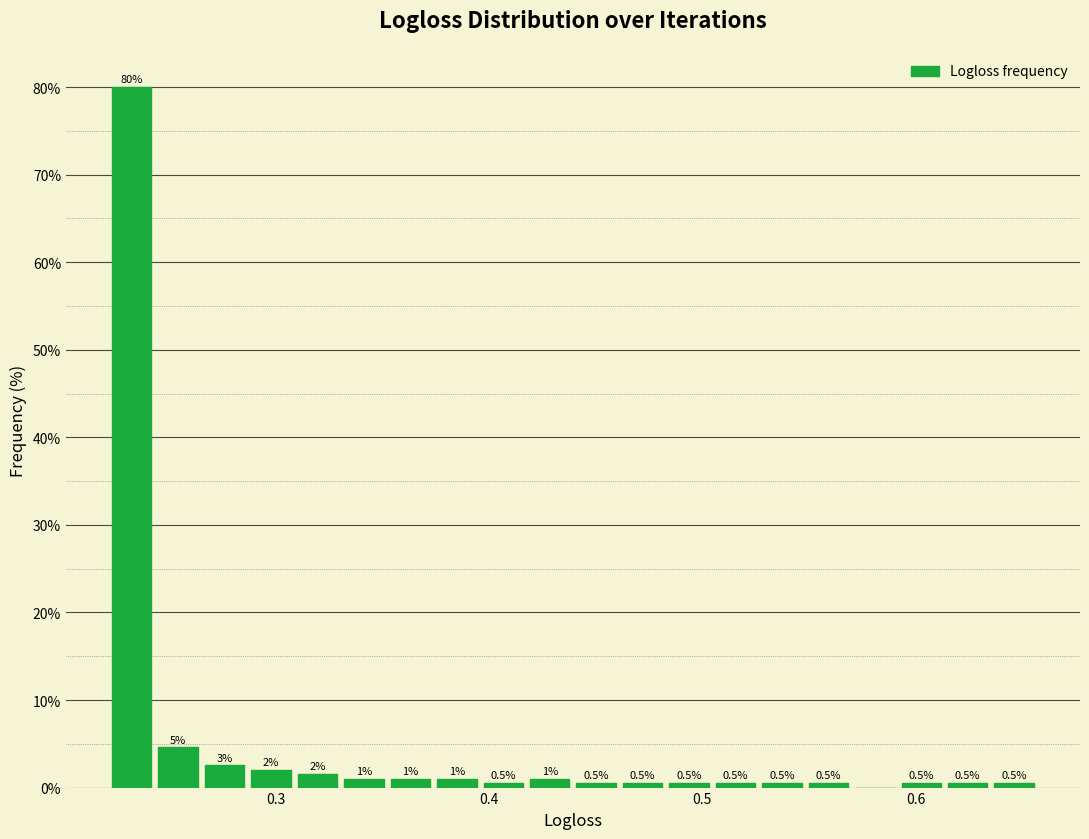

Read against the x-axis, roughly where is the centre of the tallest bar?

0.23